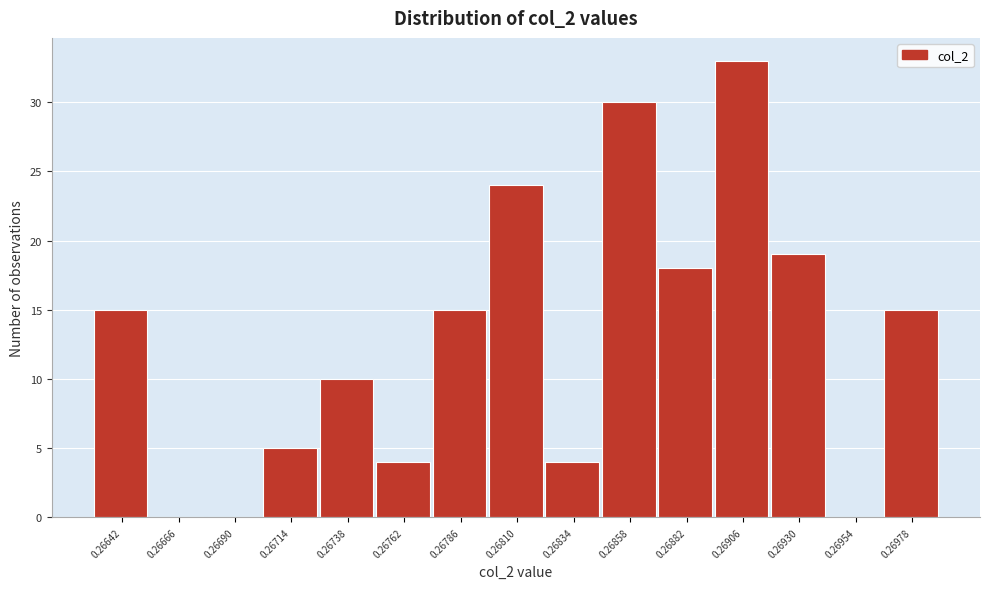

Reading left to right, extract all data points from this chart.

0.26642=15	0.26666=0	0.26690=0	0.26714=5	0.26738=10	0.26762=4	0.26786=15	0.26810=24	0.26834=4	0.26858=30	0.26882=18	0.26906=33	0.26930=19	0.26954=0	0.26978=15